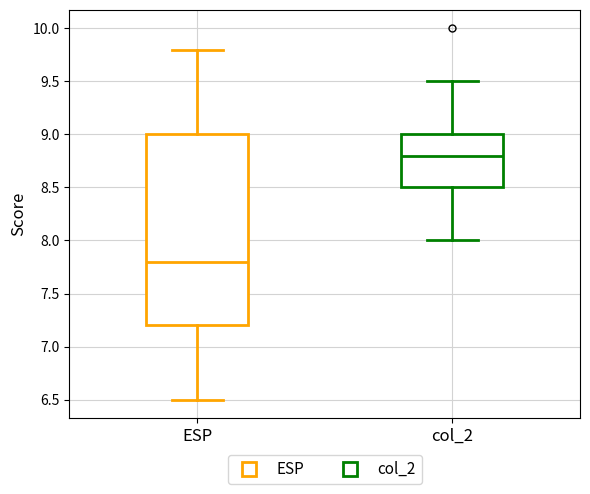

Reading left to right, read every box against the y-axis: the position of its median line, the range the box covers, and the ends of its whiskers. The values are not printed on the chart, so give them approximately, as read against the axis.

ESP: median 7.8, box 7.2 to 9.0, whiskers 6.5 to 9.8
col_2: median 8.8, box 8.5 to 9.0, whiskers 8.0 to 9.5